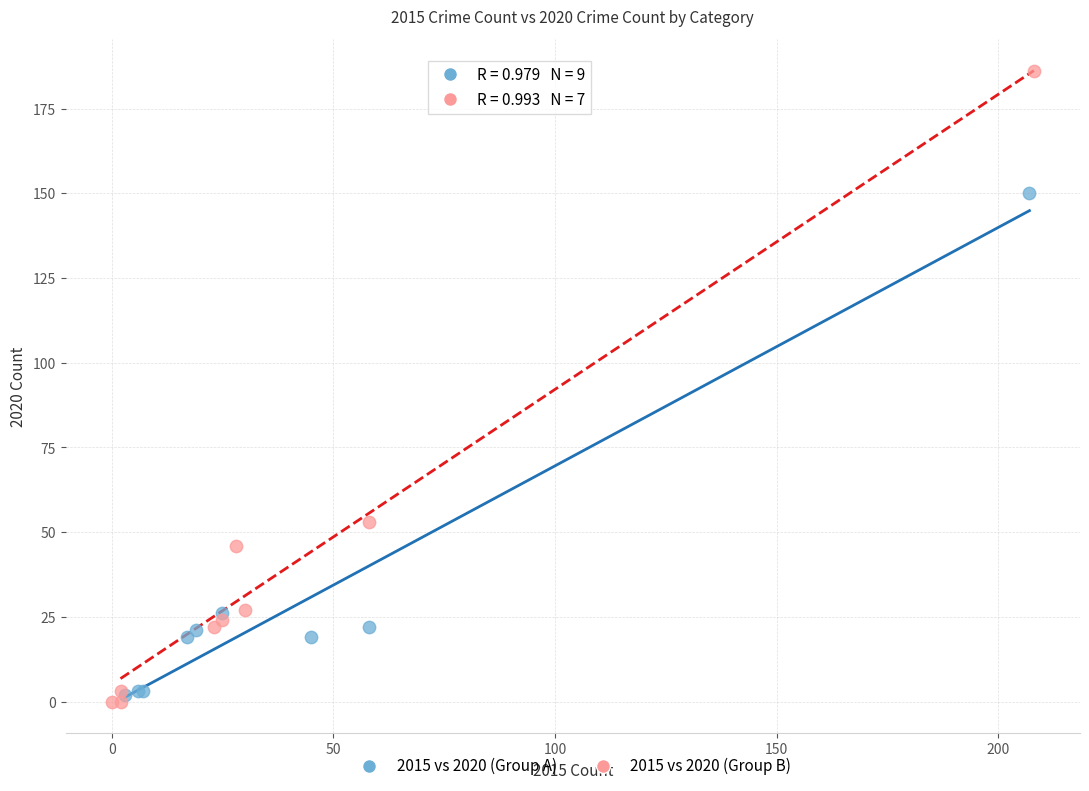

Which series contains the highest Y value?

2015 vs 2020 (Group B)